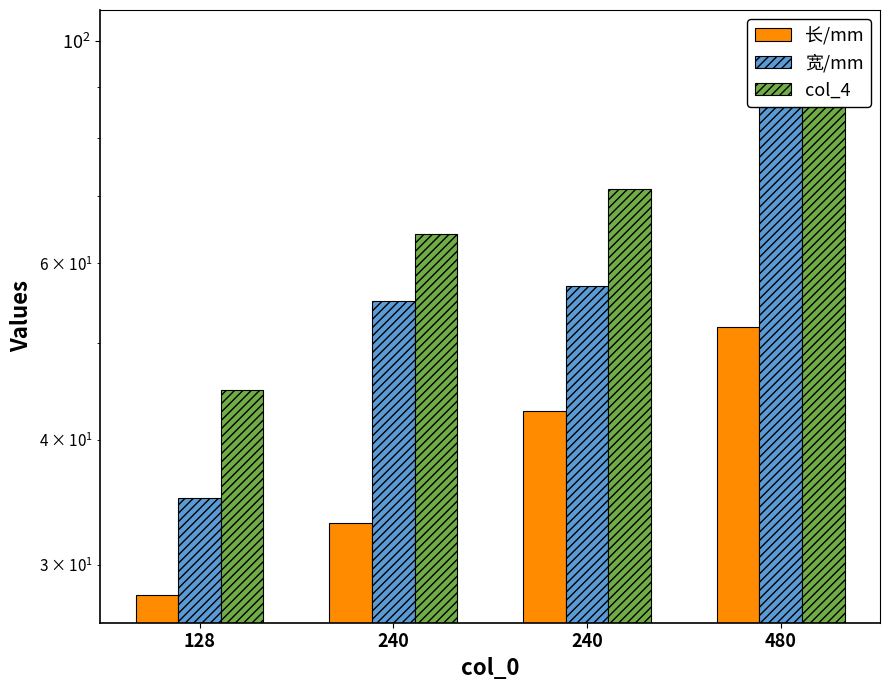

Which series has the largest range (max minus min)?

col_4